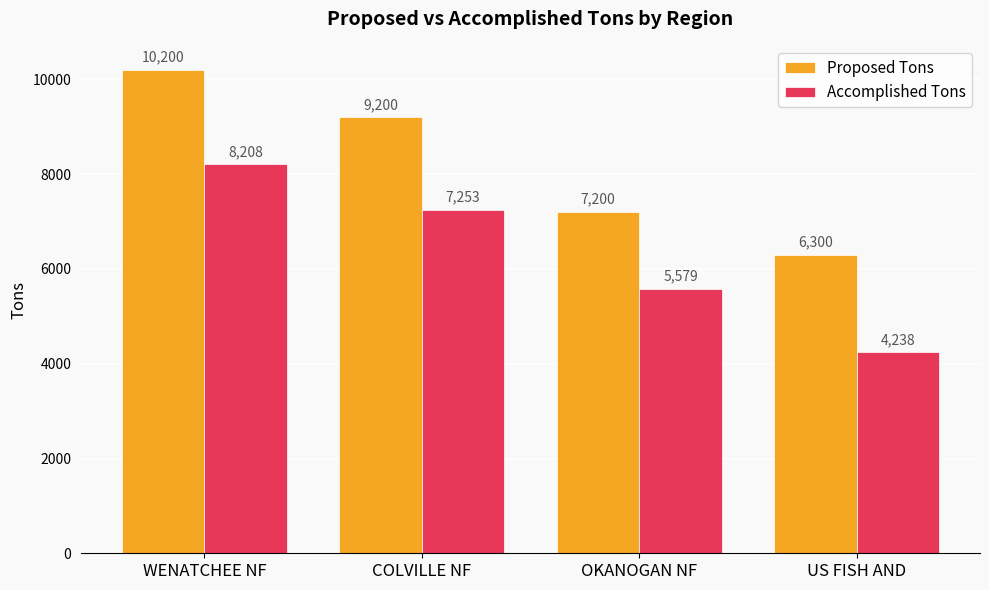

Is it true that Proposed Tons equals 10740 at US FISH AND?

False